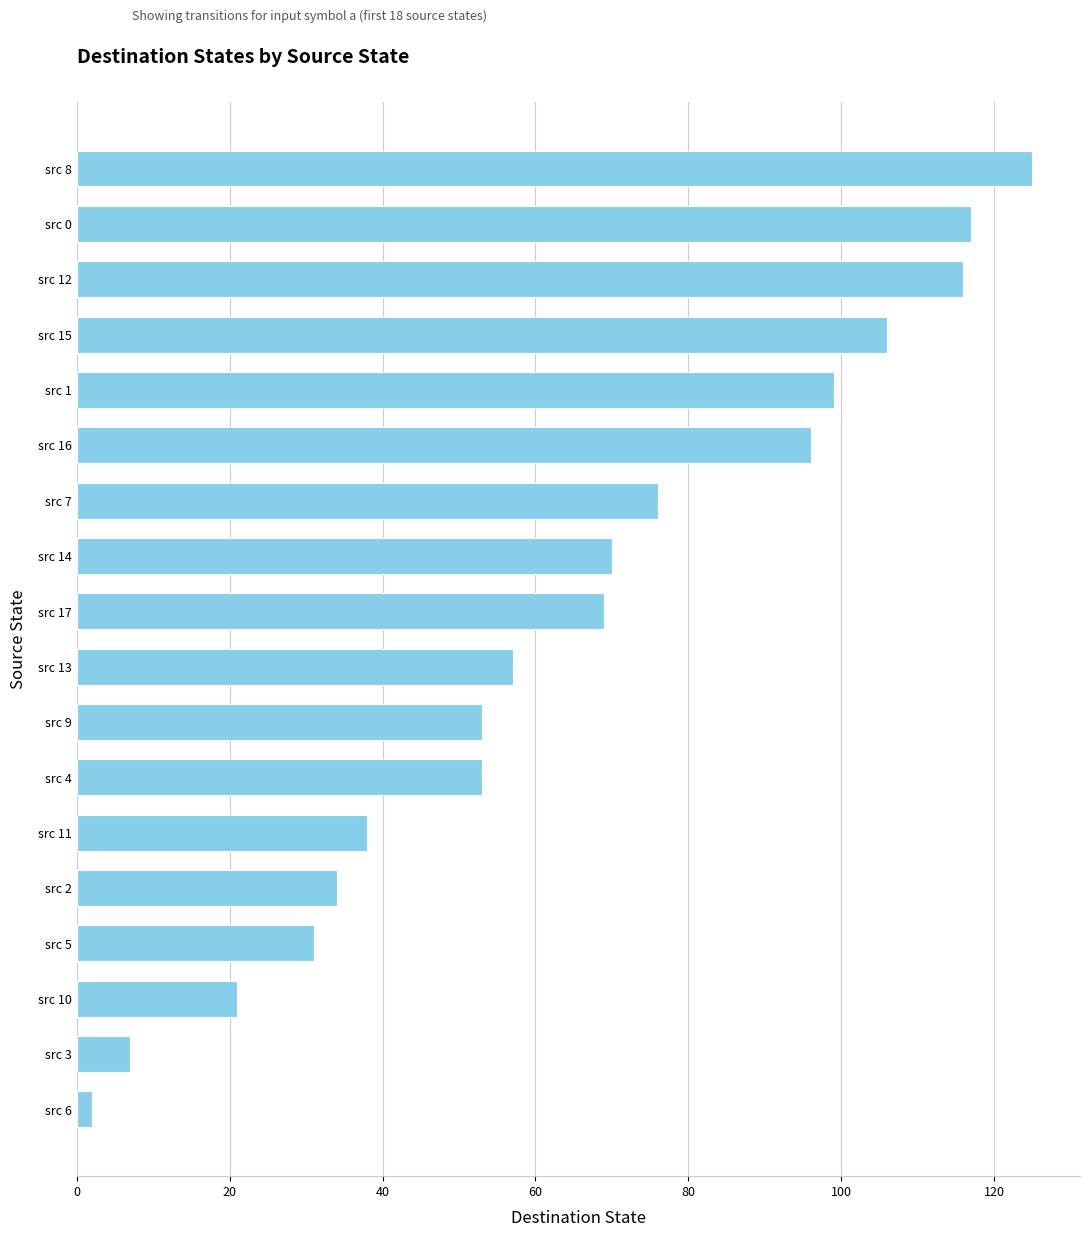

What is the maximum value shown in the chart?

125